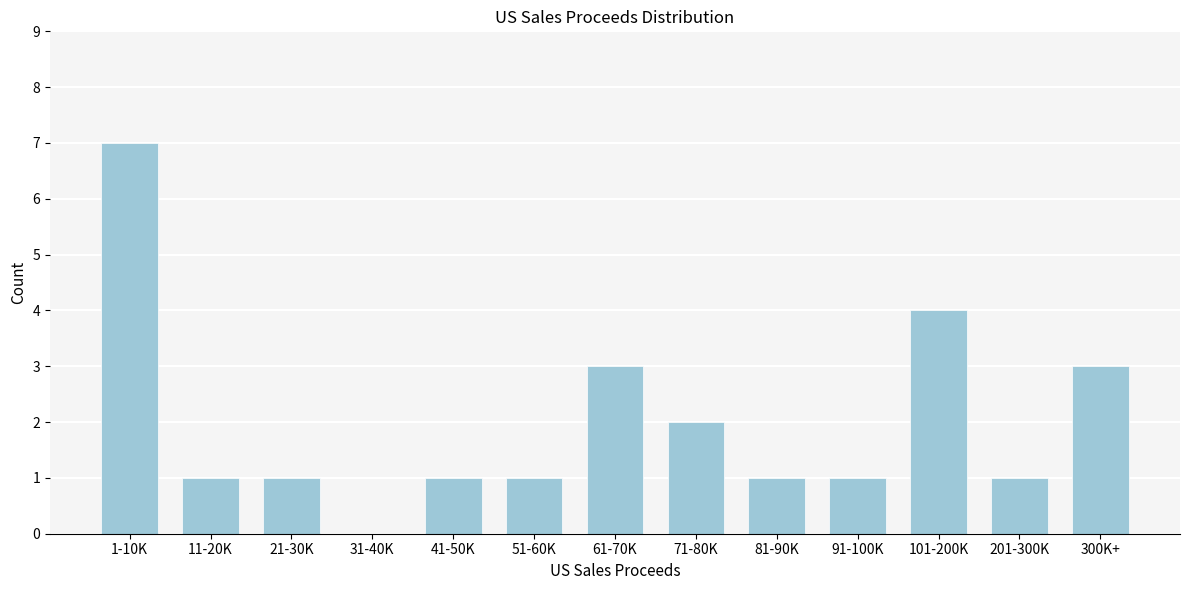

Reading left to right, what are all the values shown in this chart?

1-10K=7	11-20K=1	21-30K=1	31-40K=0	41-50K=1	51-60K=1	61-70K=3	71-80K=2	81-90K=1	91-100K=1	101-200K=4	201-300K=1	300K+=3